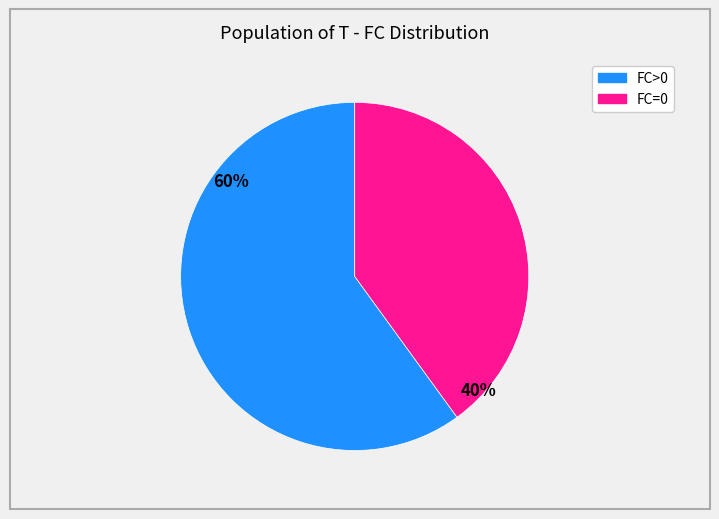

To the nearest percent, what is the difference between the largest and smallest slice percentages?

20%